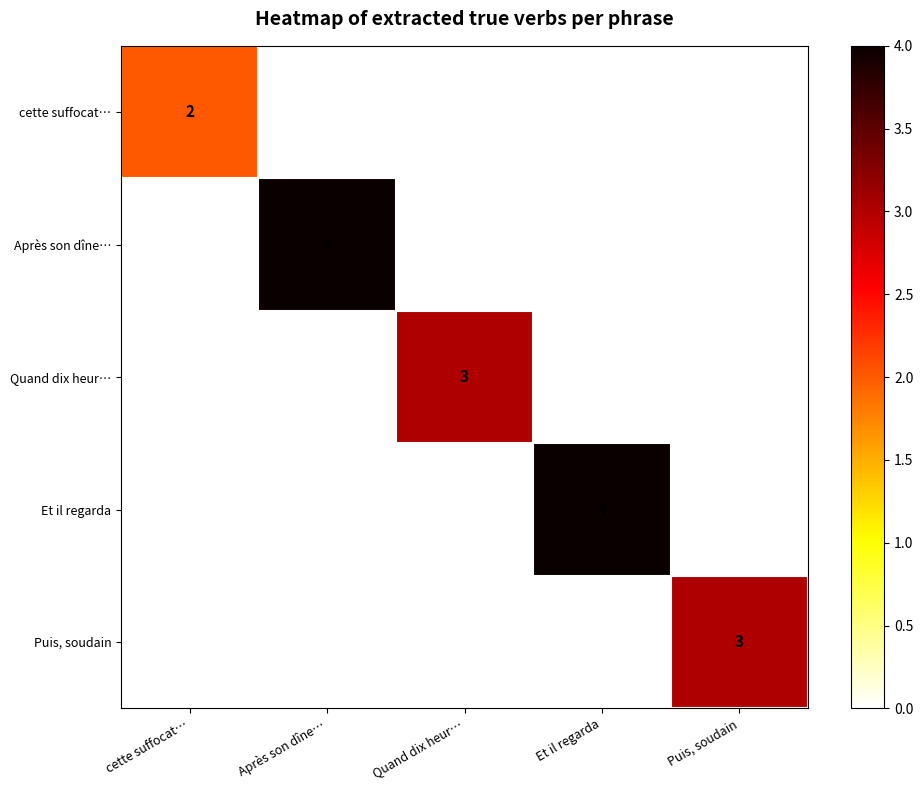

What is the sum of the Après son dîne… values at Puis, soudain and Après son dîne…?

4